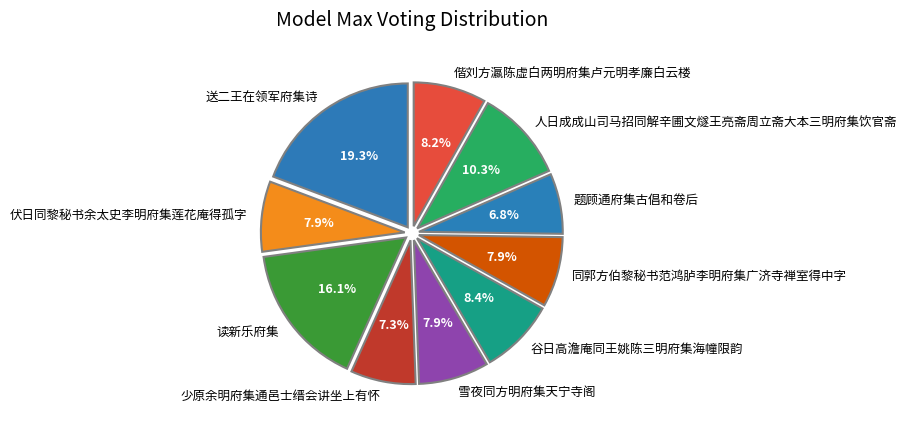

How many slices are in this pie chart?

10